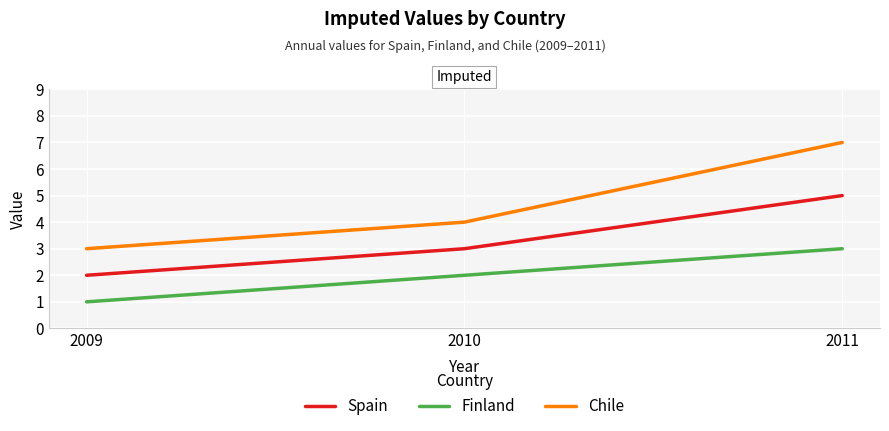

Reading left to right, list all the values displayed in this chart.

Spain: 2009=2	2010=3	2011=5
Finland: 2009=1	2010=2	2011=3
Chile: 2009=3	2010=4	2011=7